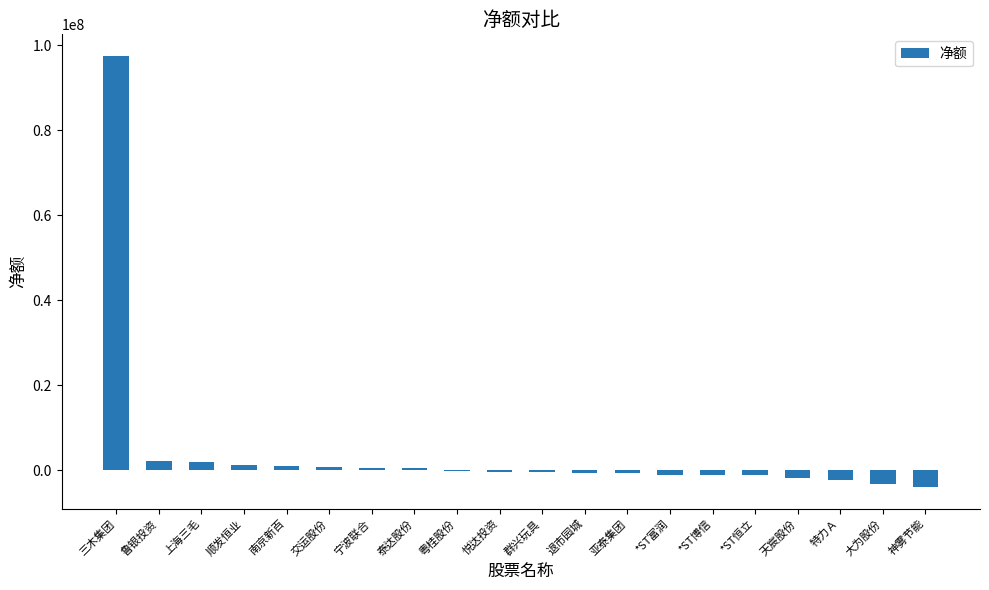

Are the bars horizontal?

No